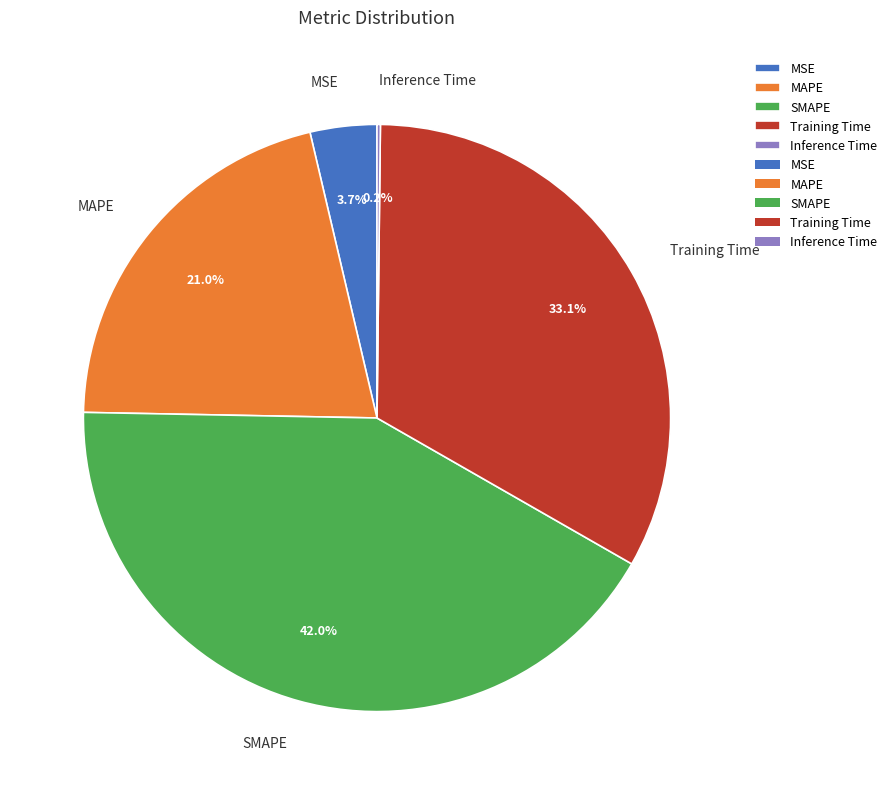

How much of the chart is everything except MSE?

96.3%